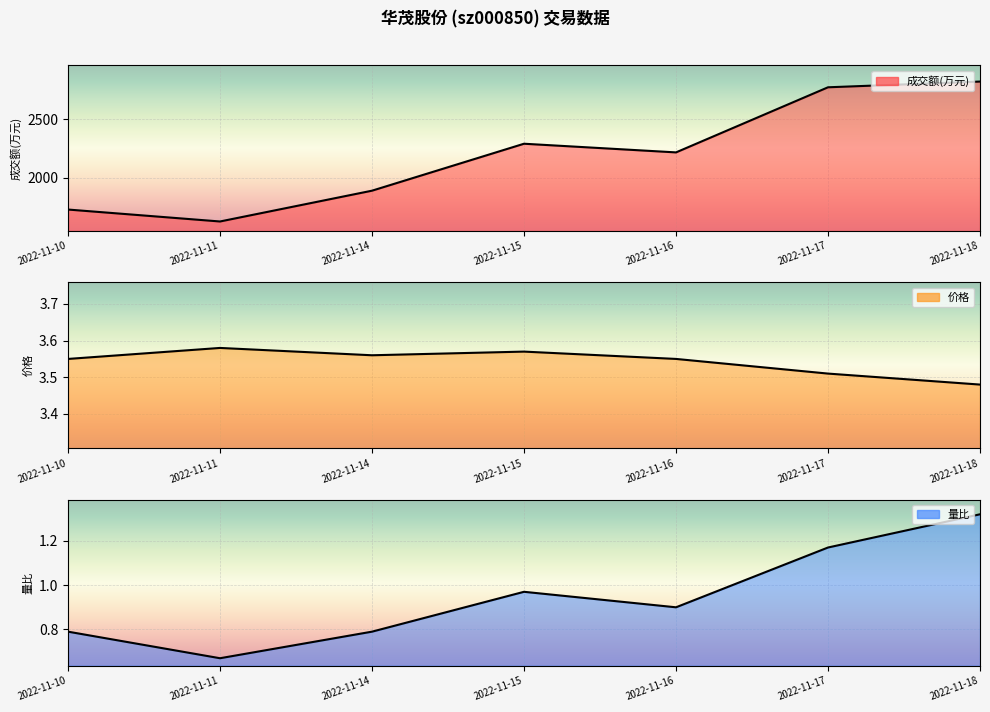

Count the 价格 values in the range 3 to 4.

7